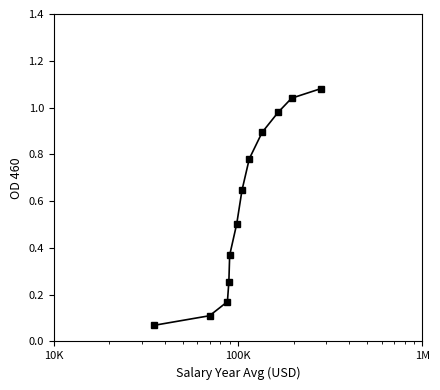

True or false: the data has more than 1 interior local peaks.

False